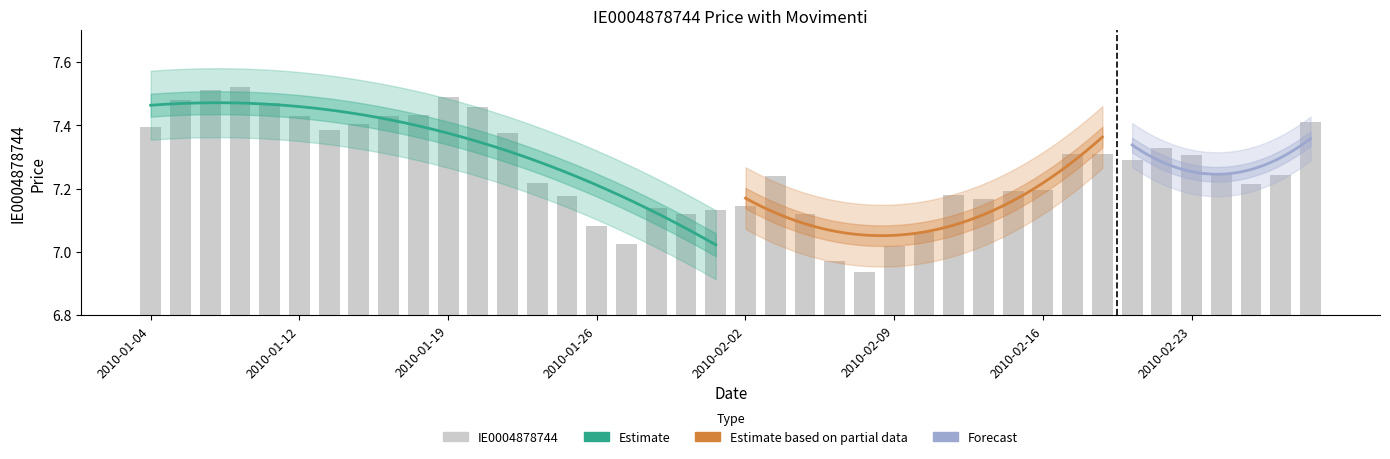

Are the bars horizontal?

No